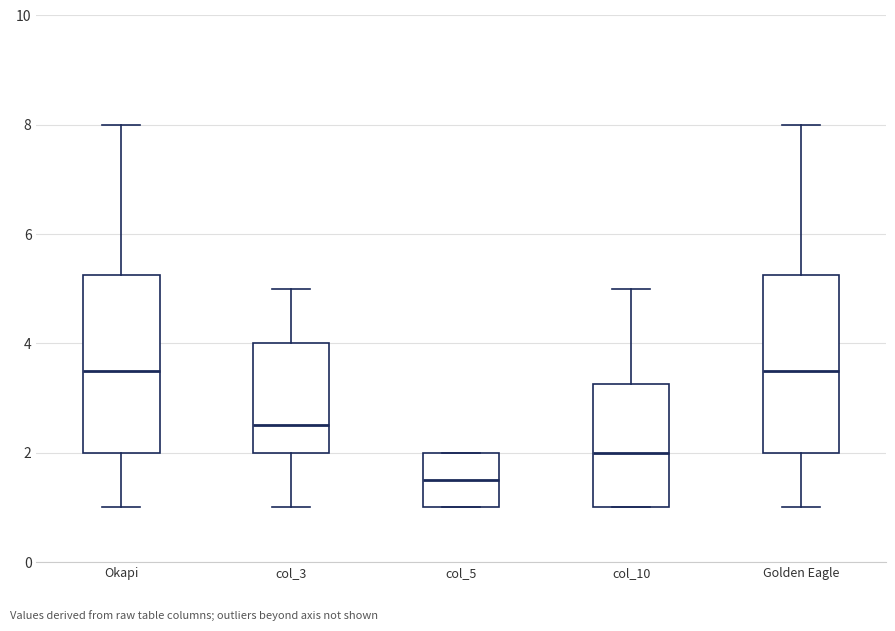

Where is the lower edge of the box for col_5 on the y-axis? The values are not printed on the chart, so give them approximately, as read against the axis.

1.0